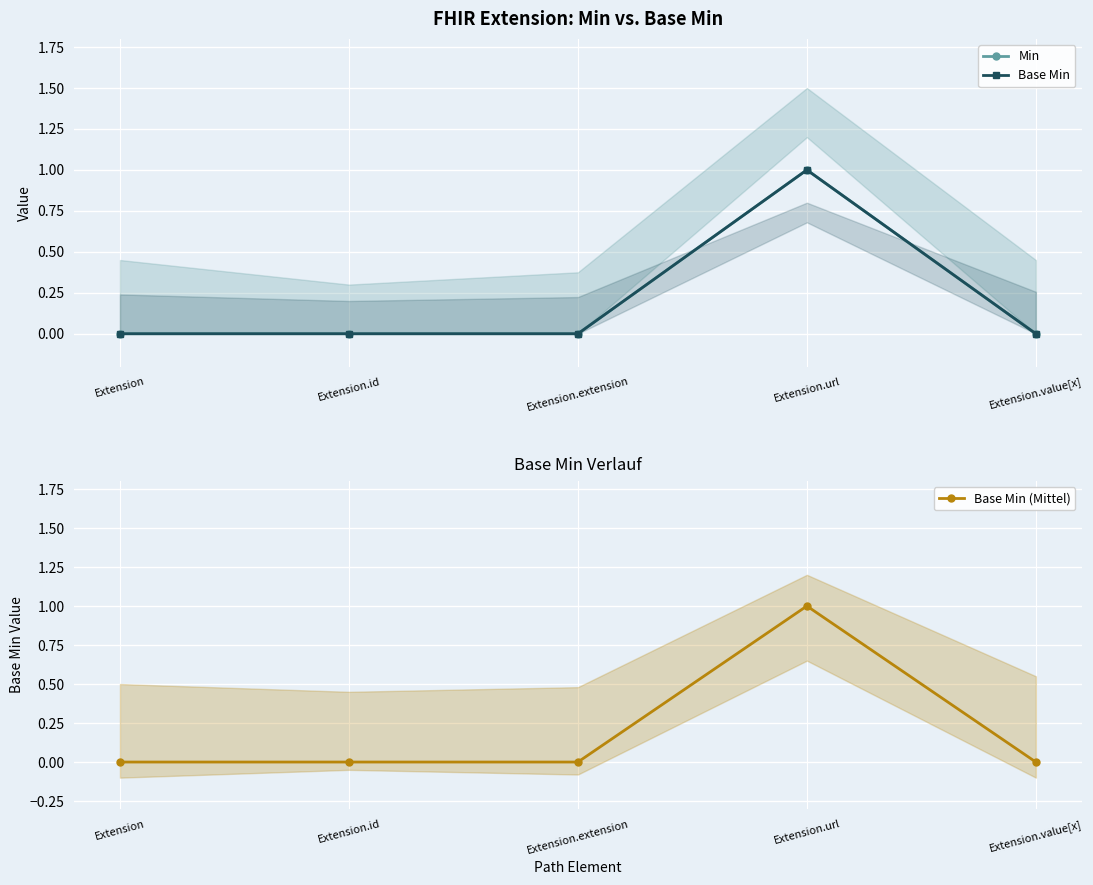

Rank the series by their maximum value, from lowest to highest.

Min, Base Min, Base Min (Mittel)